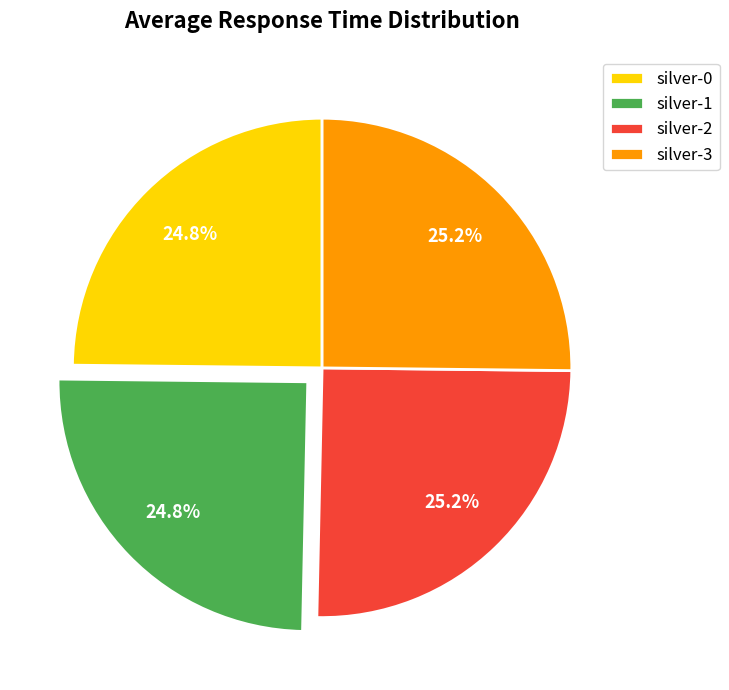

Approximately how many times larger is the value at silver-2 compared to silver-1?

1.0